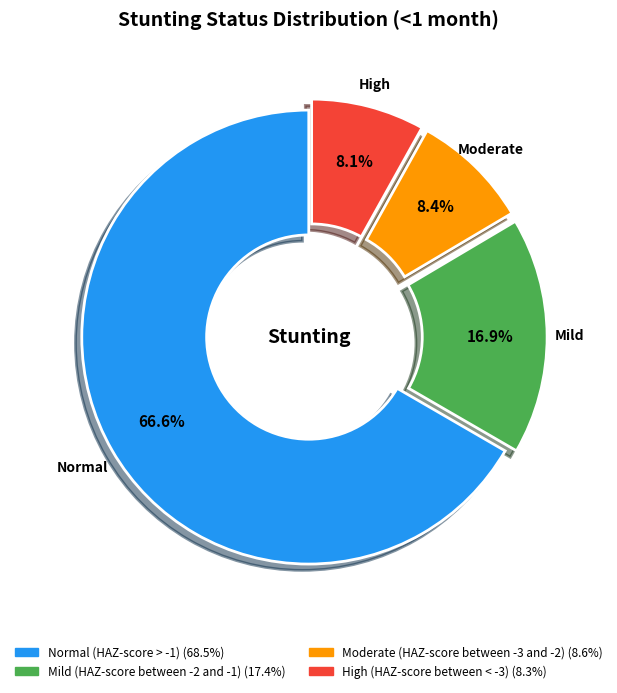

How many segments does this pie chart have?

4